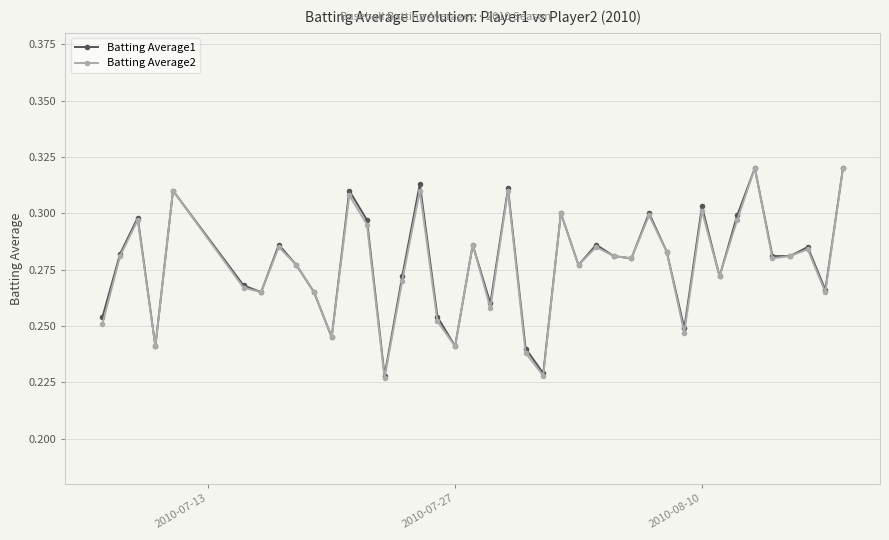

Which series has the largest range (max minus min)?

Batting Average2